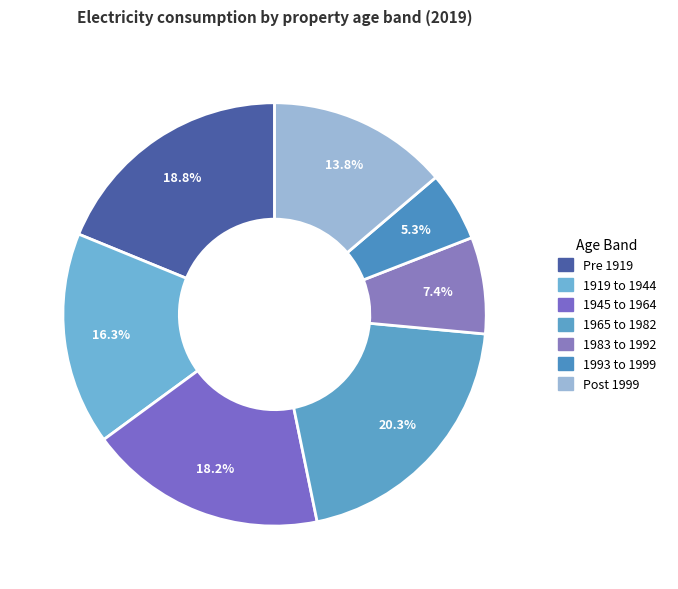

Combined, do 1965 to 1982 and 1945 to 1964 account for over 50%?

No